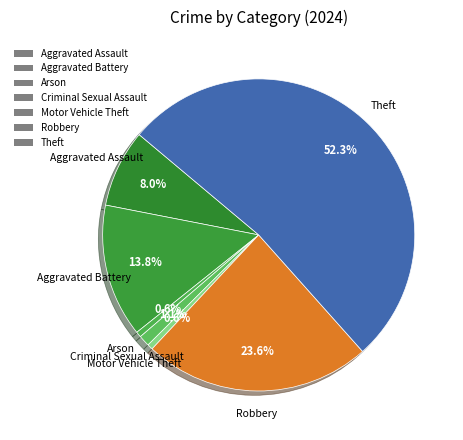

Does Theft account for over 50% of the chart?

Yes